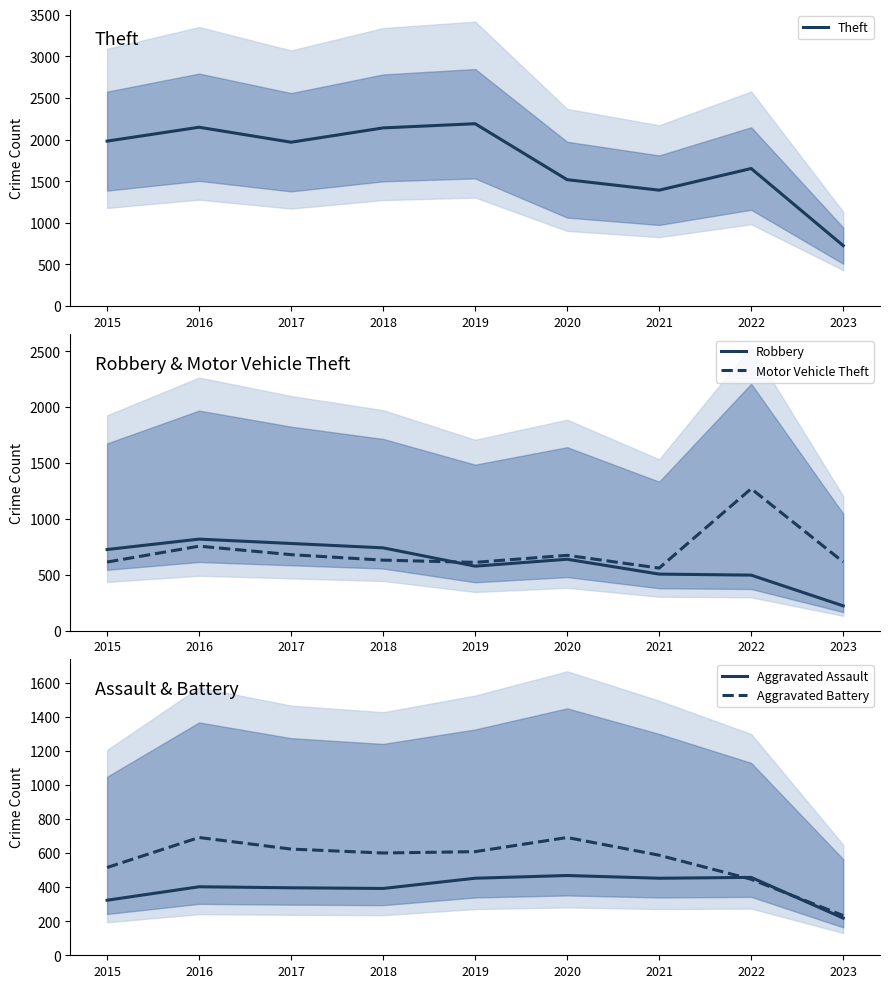

Reading left to right, what are all the values shown in this chart?

Theft: 1981	2148	1968	2140	2190	1518	1392	1652	726
Robbery: 726	819	780	741	577	639	506	497	222
Motor Vehicle Theft: 614	756	680	631	611	674	560	1270	615
Aggravated Assault: 323	402	396	392	452	468	452	457	218
Aggravated Battery: 515	691	623	600	608	691	587	446	233